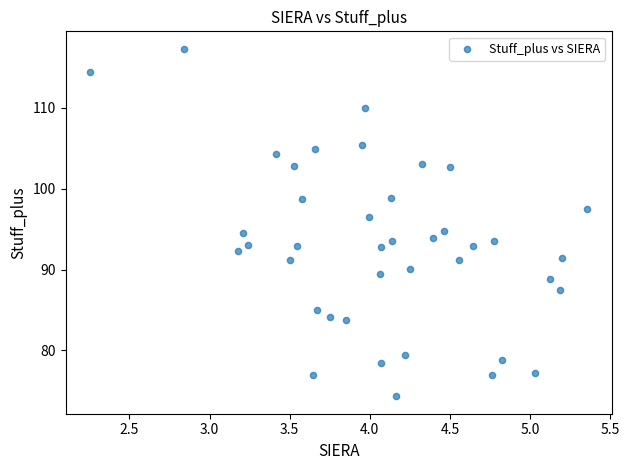

What is the range of Y values (max minus min)?

43.0